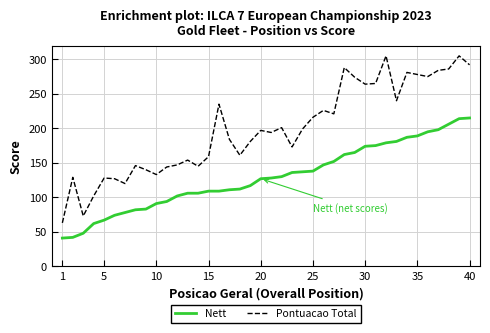

What is the minimum value for Pontuacao Total?

63